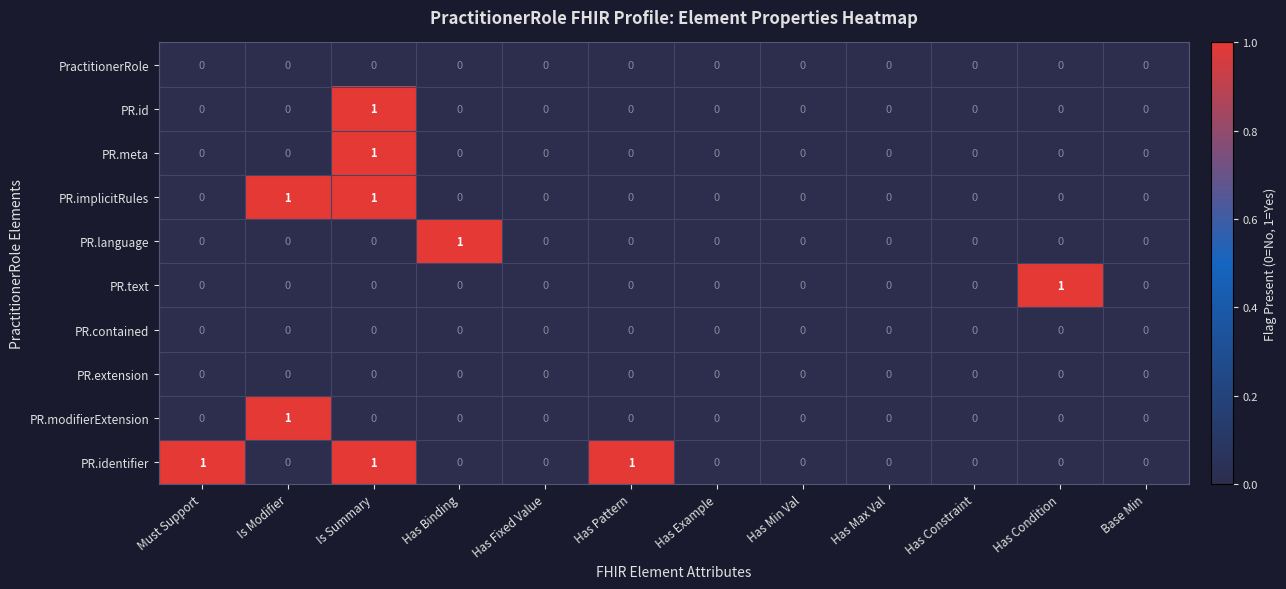

How many distinct data groups are displayed?

10